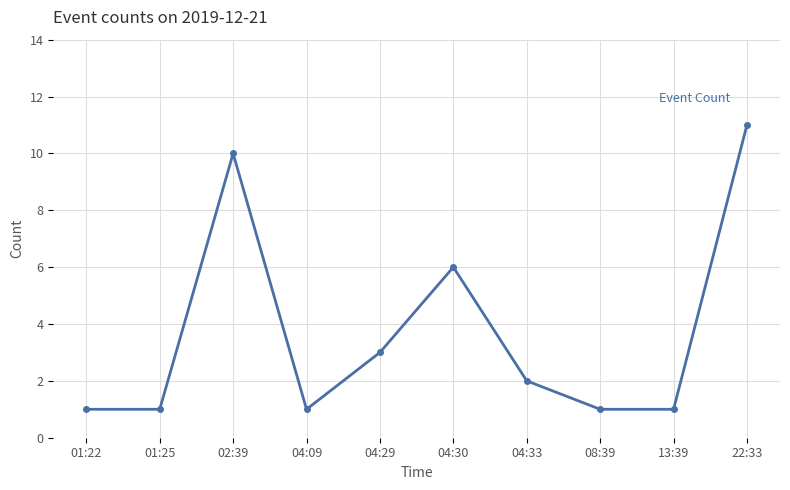

At which category does the data reach its first local peak?

02:39